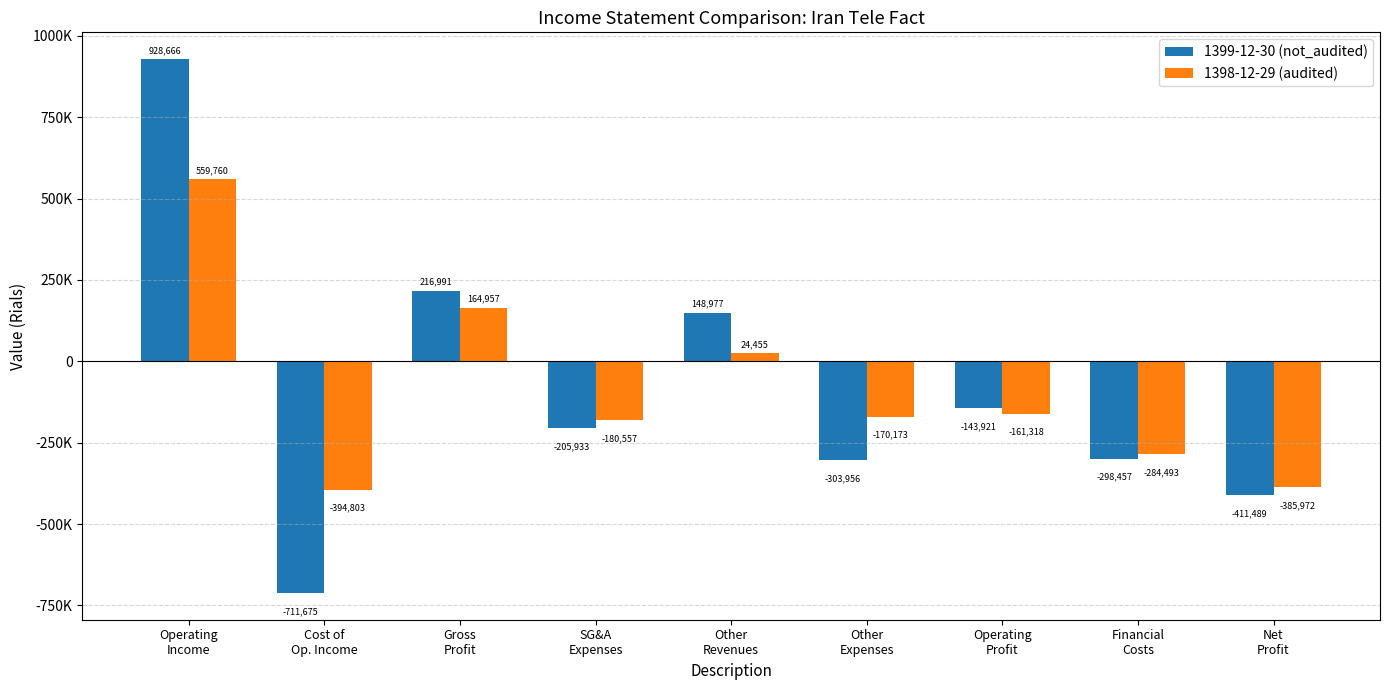

What is the difference between the highest and lowest values at Other
Expenses?

133783